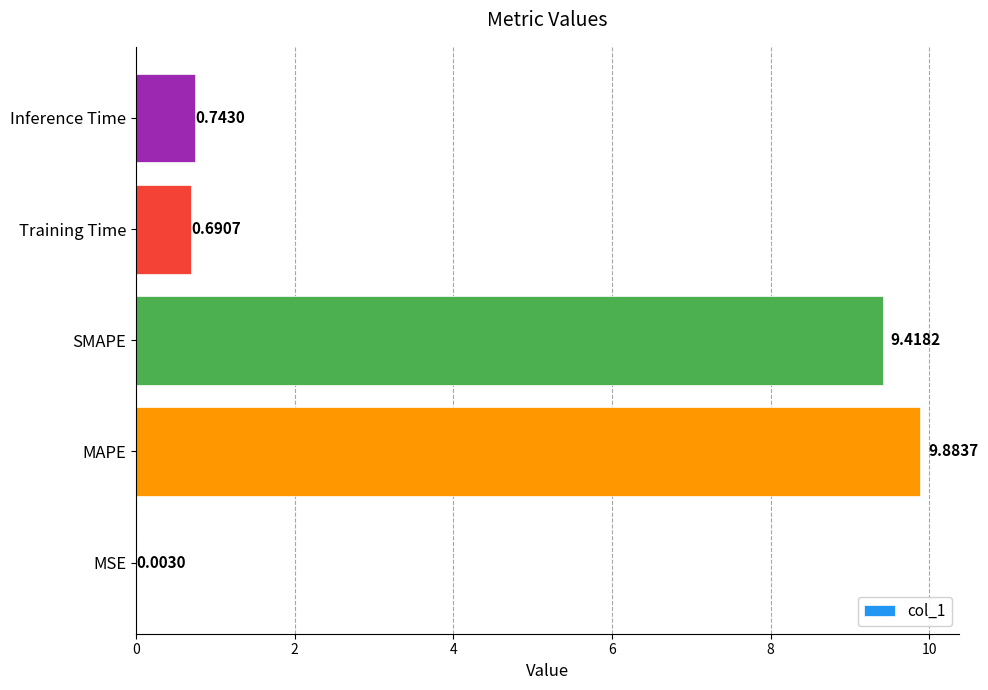

What is the sum of the values at MSE and MAPE?

9.9